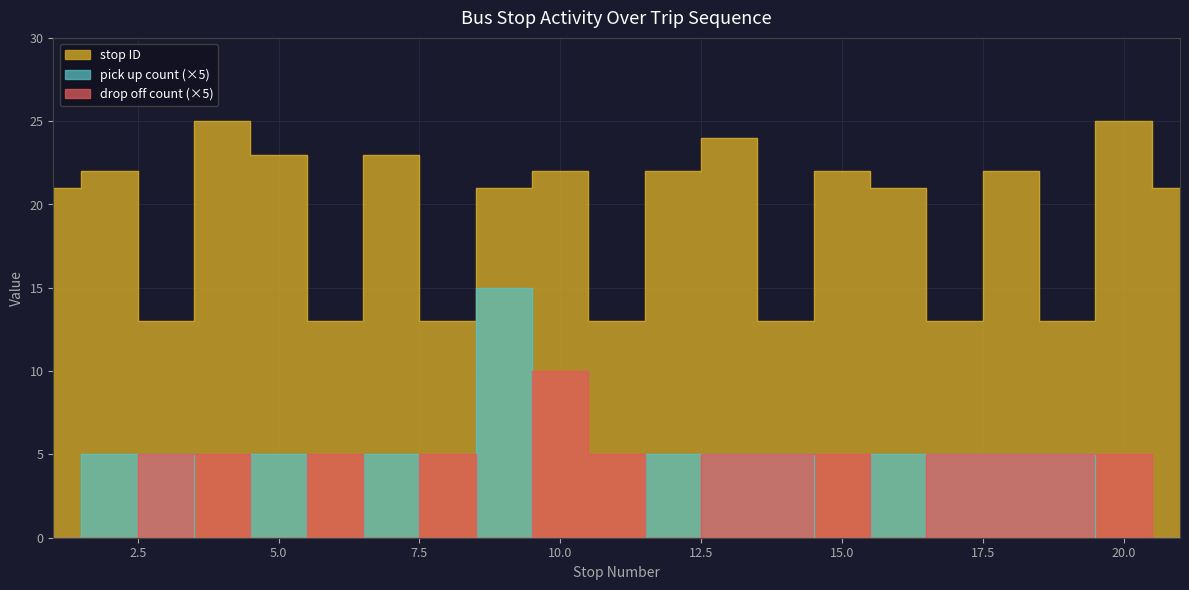

How many lines are shown in the chart?

3